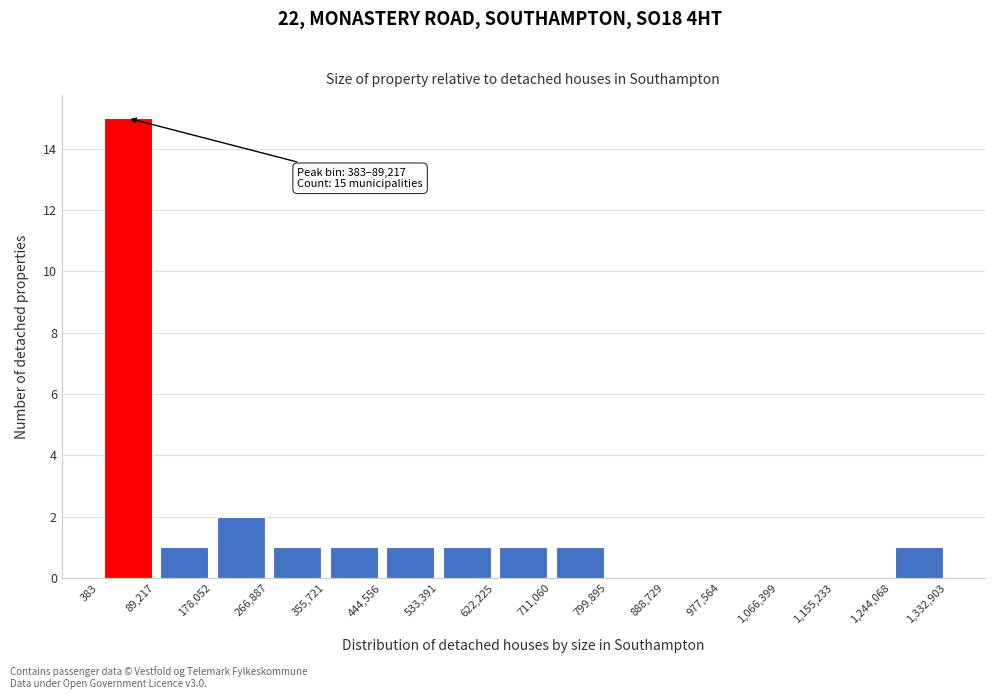

Over which range of the x-axis is the bar tallest?

383 to 89,217